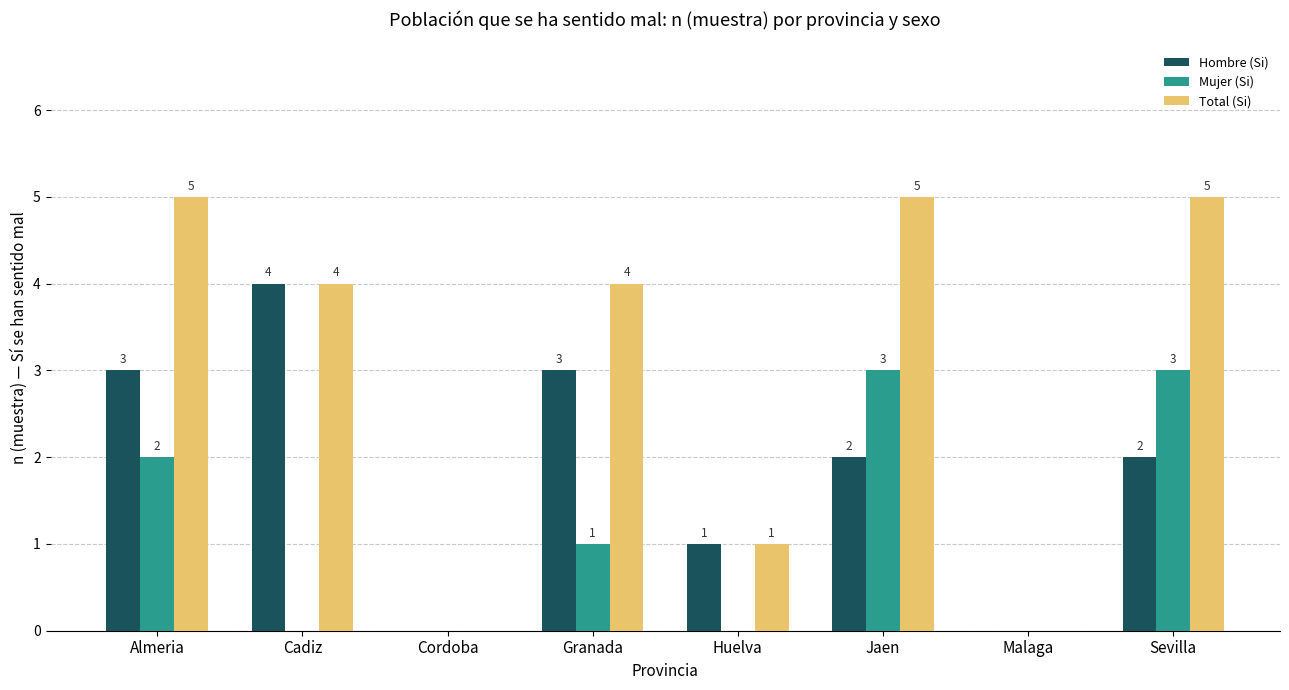

What is the maximum value shown in the chart?

5